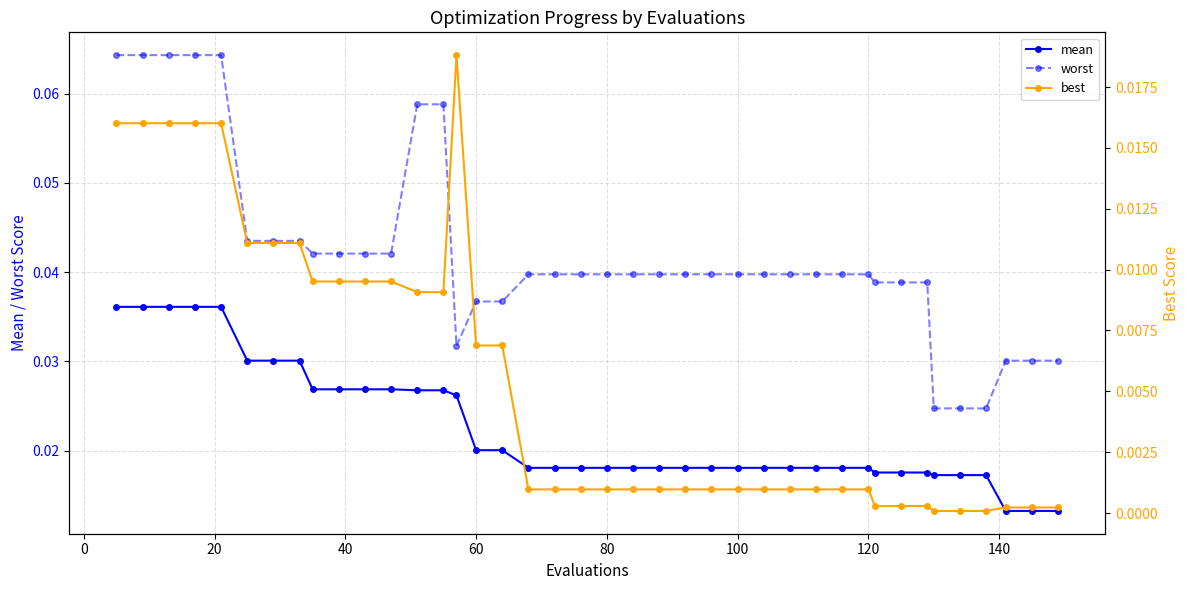

True or false: best and worst intersect in this chart.

False